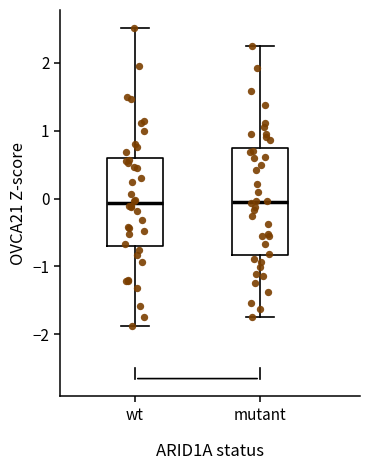

Comparing the boxes themselves (not the whiskers), which one is the tallest?

mutant